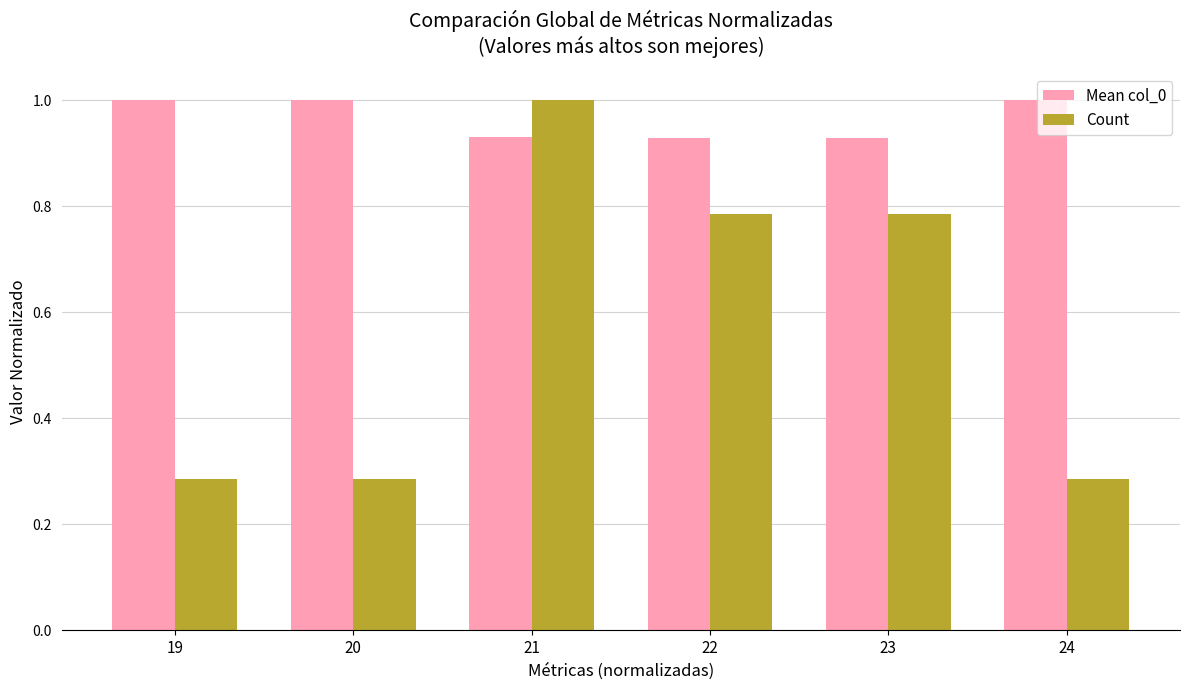

Count the number of categories in the chart.

6